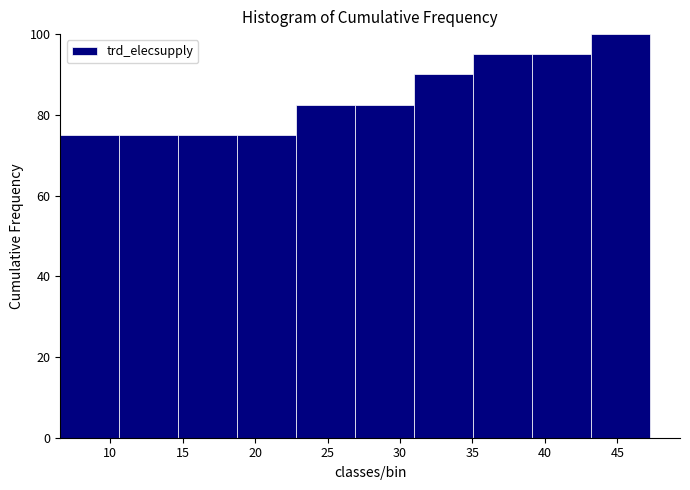

Which range on the x-axis has the tallest bar?

43.0 to 47.5